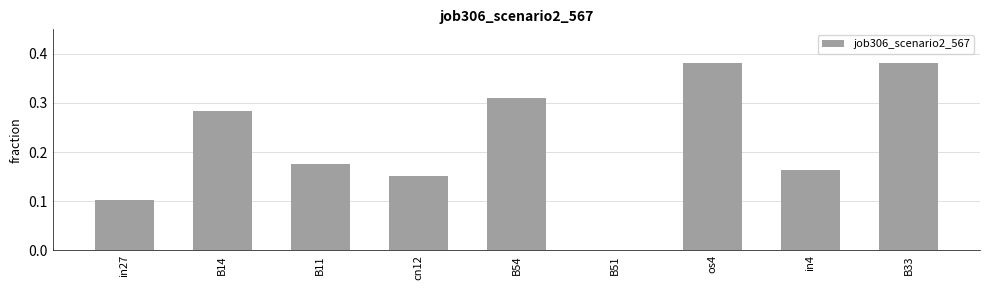

What is the sum of all values?

1.9